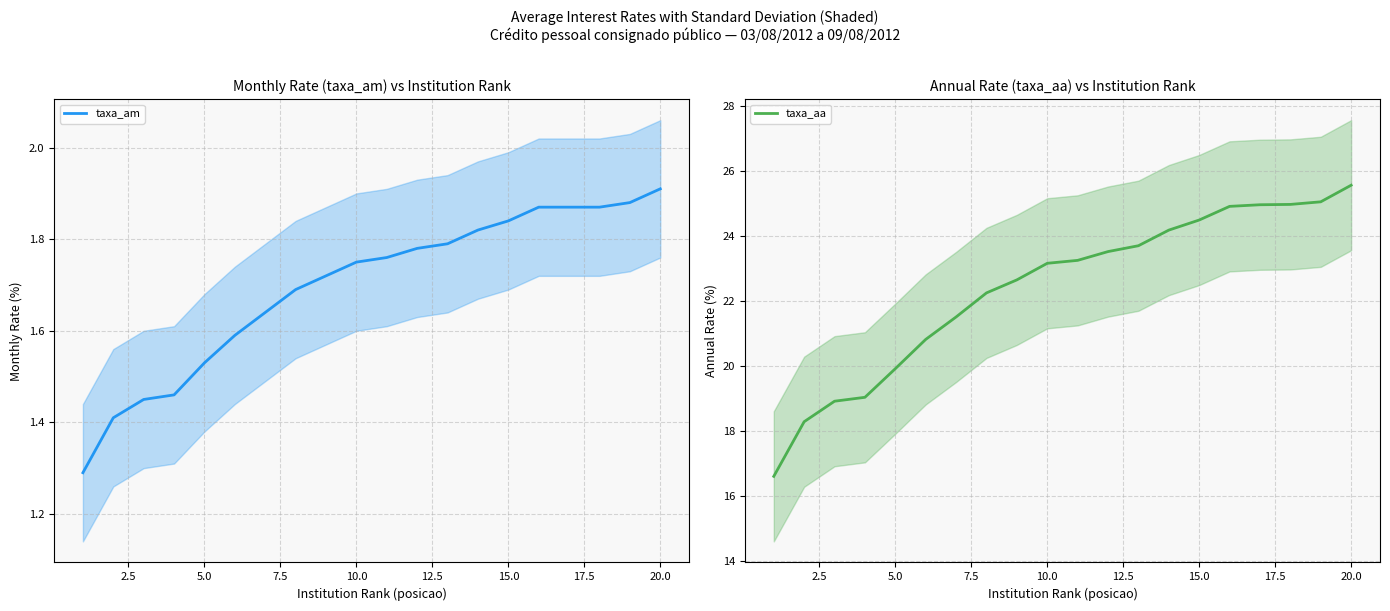

The taxa_aa series shows 24.5 at 15.0. True or false?

True